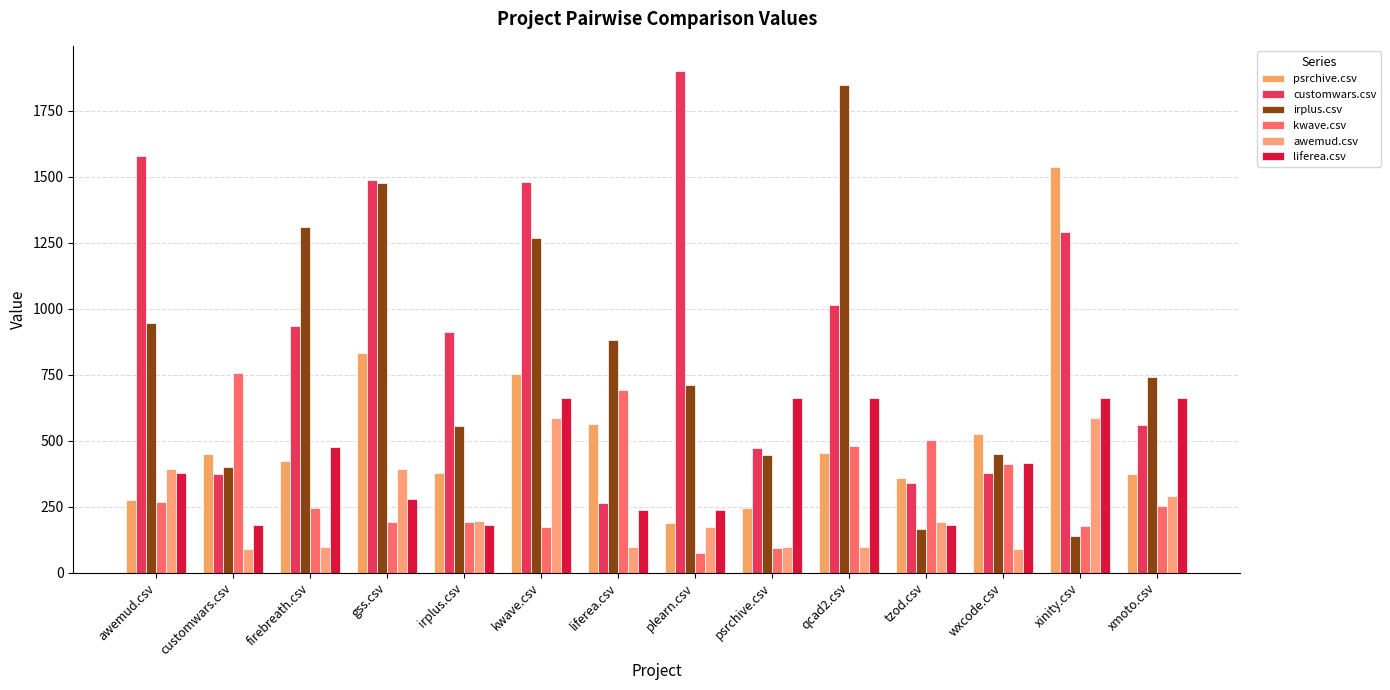

What is the minimum value shown in the chart?

74.5